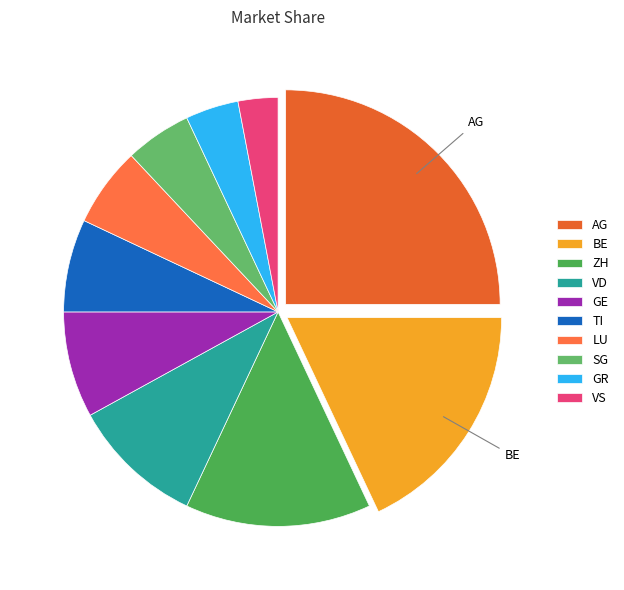

Is there a majority slice in this chart?

No